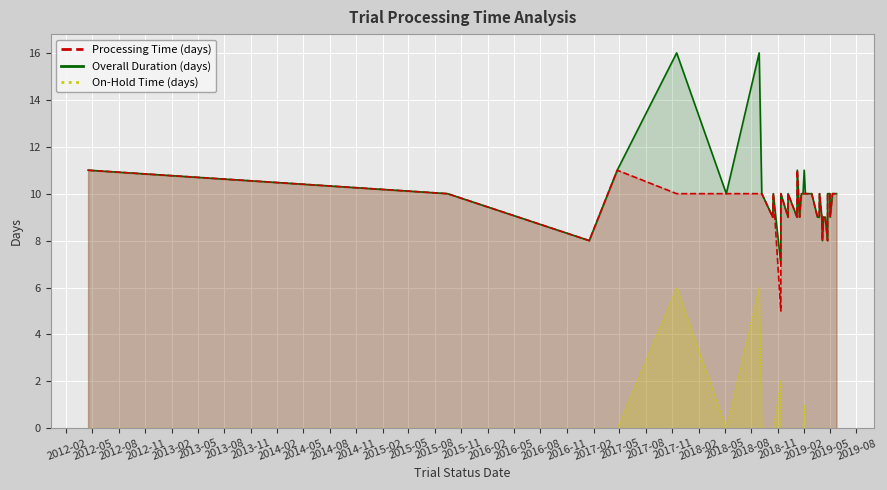

What are all the series names shown in the legend?

Processing Time (days), Overall Duration (days), On-Hold Time (days)